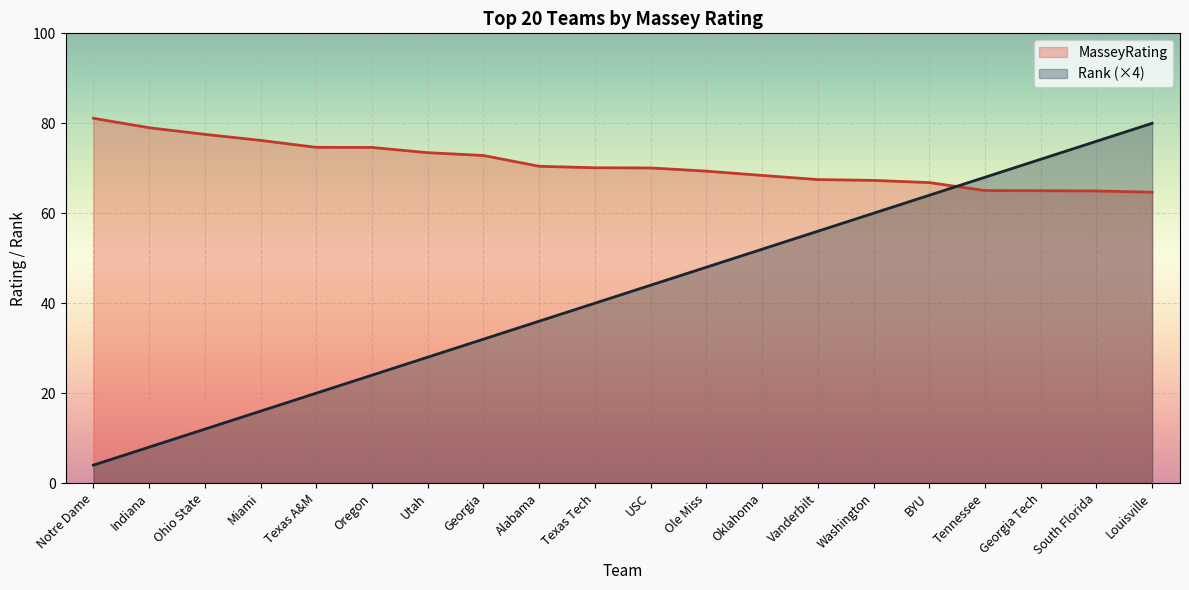

Does the chart display data point markers on the line(s)?

No